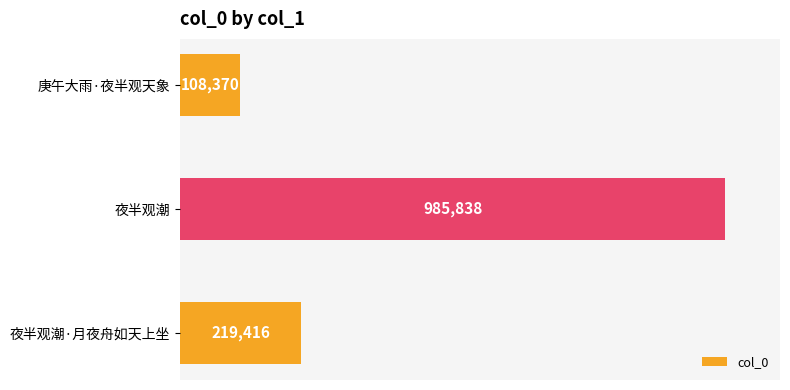

Are the bars horizontal?

Yes